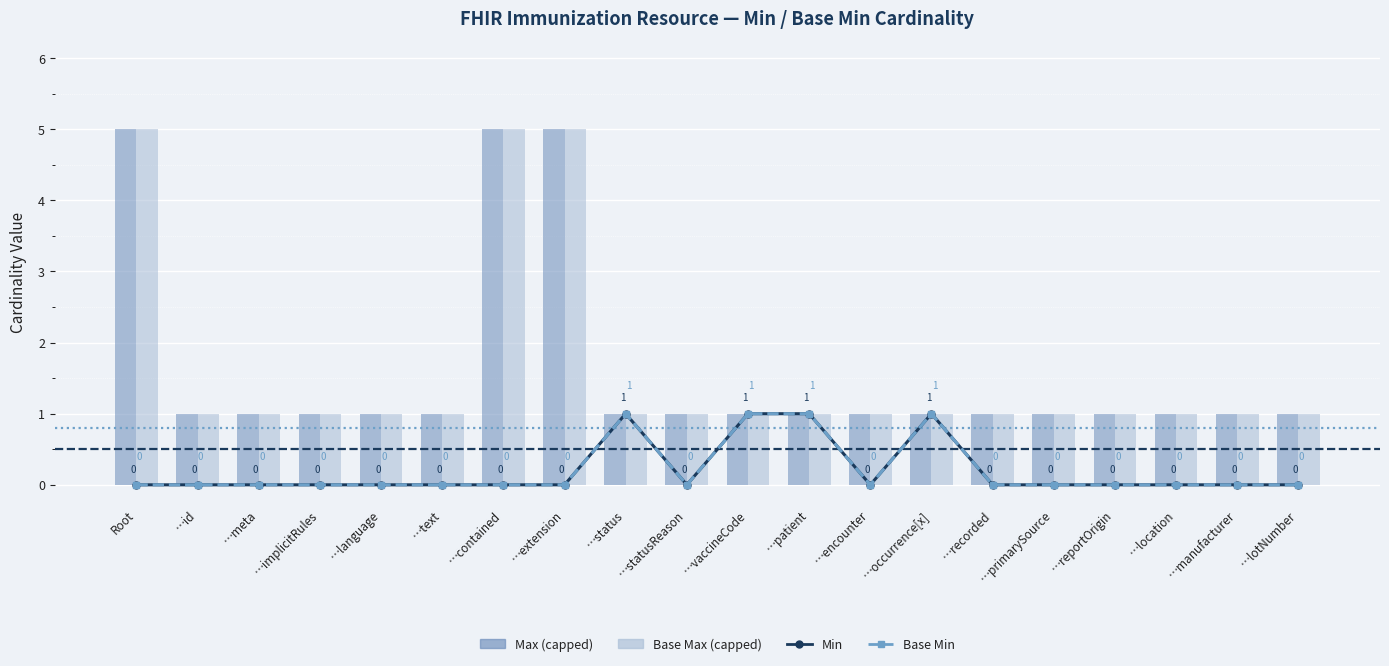

List the labels in order of Base Min value, smallest first.

Root, …id, …meta, …implicitRules, …language, …text, …contained, …extension, …statusReason, …encounter, …recorded, …primarySource, …reportOrigin, …location, …manufacturer, …lotNumber, …status, …vaccineCode, …patient, …occurrence[x]